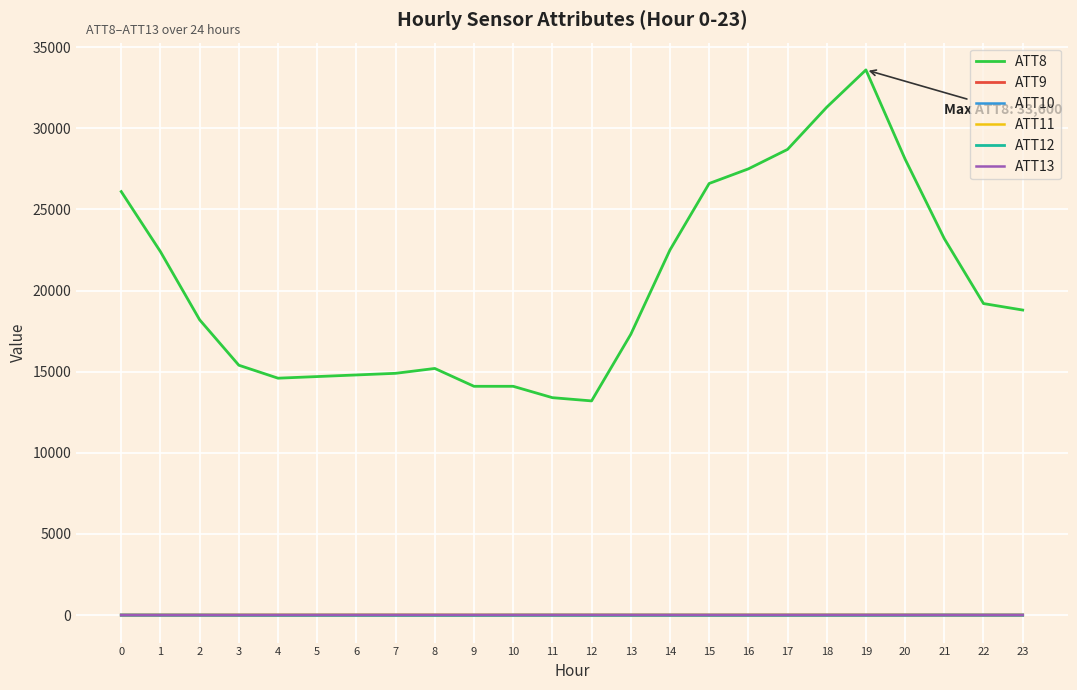

True or false: ATT8 and ATT9 cross at least once.

False